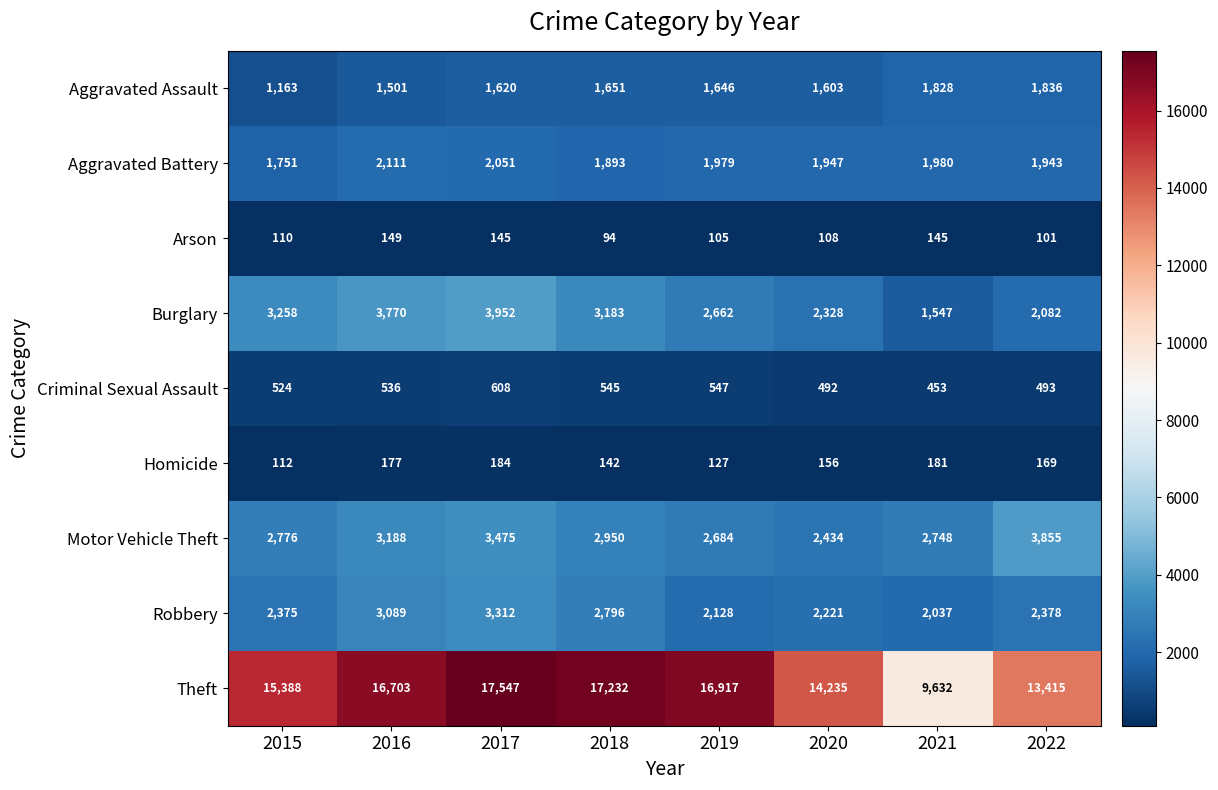

True or false: Criminal Sexual Assault has a value of 227 at 2020.

False